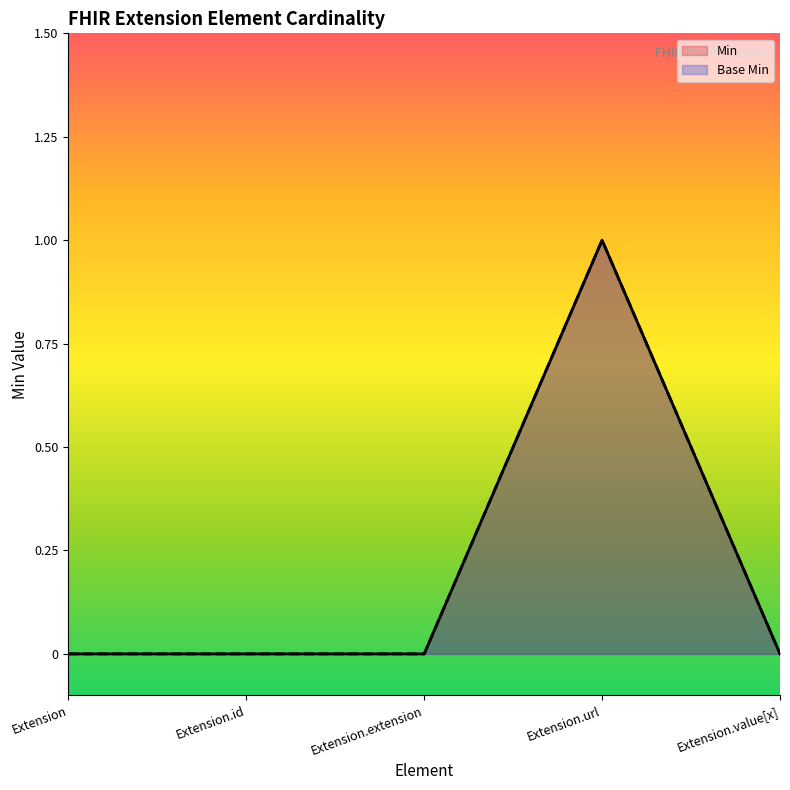

In Base Min, how many points are higher than both neighbors (excluding endpoints)?

1